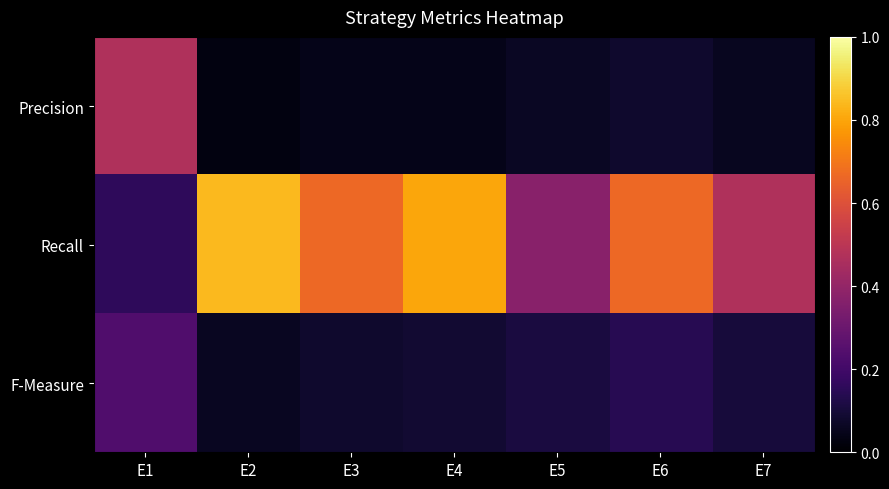

Rank the series by their maximum value, from highest to lowest.

Recall, Precision, F-Measure